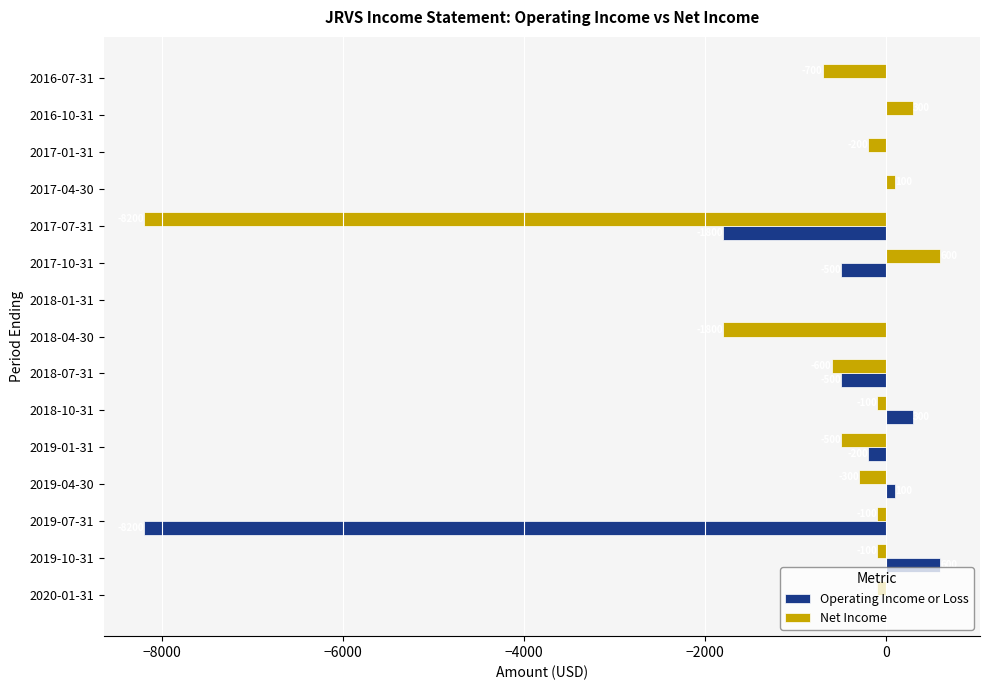

Which series has the largest total across all categories?

Operating Income or Loss